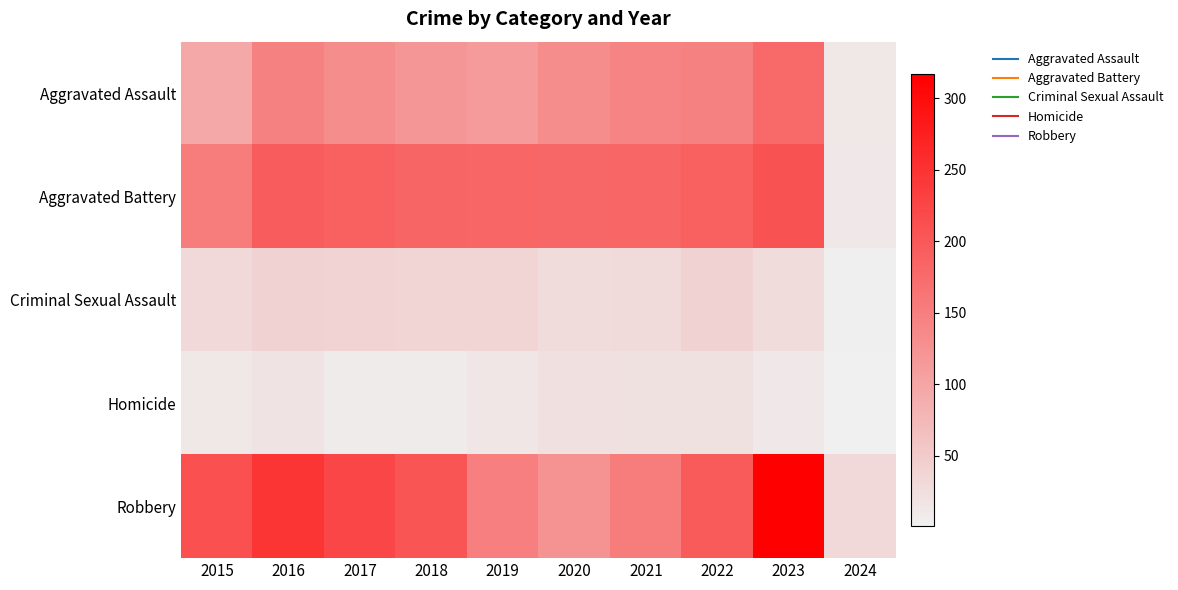

Reading right to left, list all the values displayed in this chart.

Aggravated Assault: 2024=13	2023=177	2022=146	2021=142	2020=131	2019=113	2018=119	2017=131	2016=146	2015=95
Aggravated Battery: 2024=11	2023=208	2022=190	2021=182	2020=180	2019=182	2018=183	2017=191	2016=196	2015=154
Criminal Sexual Assault: 2024=3	2023=27	2022=40	2021=30	2020=28	2019=37	2018=38	2017=39	2016=40	2015=31
Homicide: 2024=1	2023=12	2022=20	2021=20	2020=22	2019=14	2018=8	2017=8	2016=18	2015=13
Robbery: 2024=31	2023=317	2022=198	2021=153	2020=124	2019=150	2018=204	2017=224	2016=247	2015=212